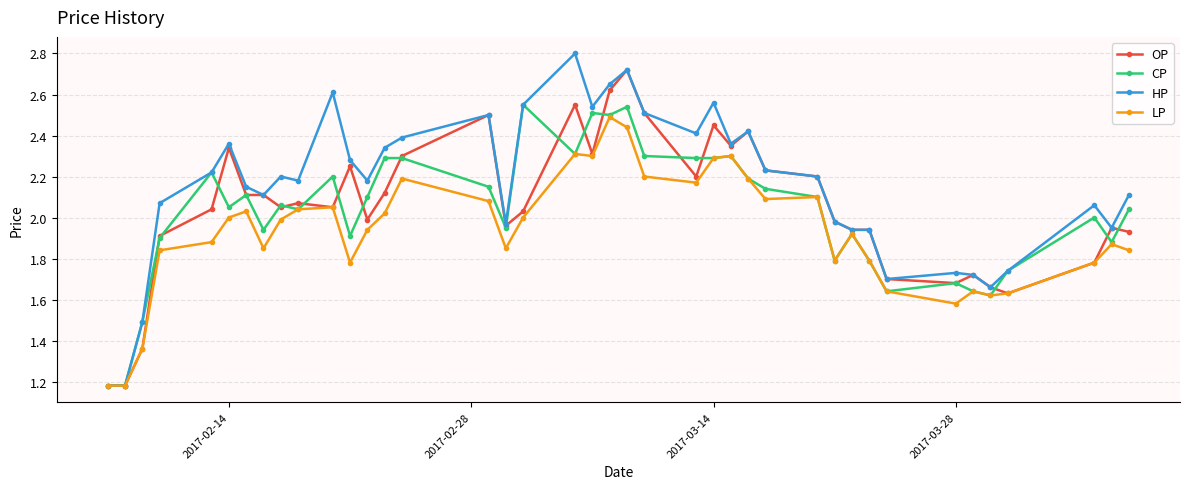

Which series has the largest total across all categories?

HP